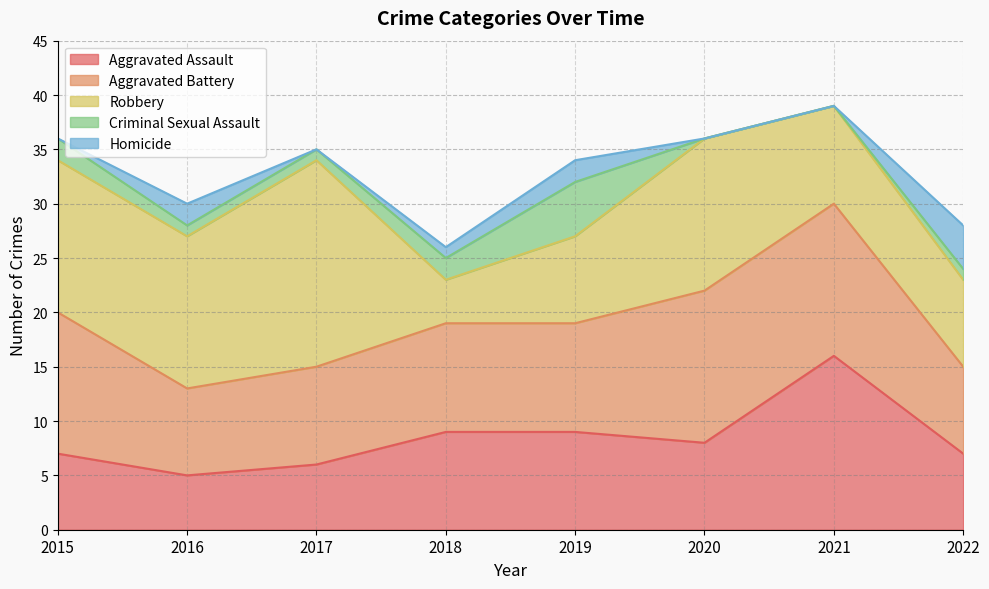

What is the value of the Aggravated Battery point at the 1st from the left?

13